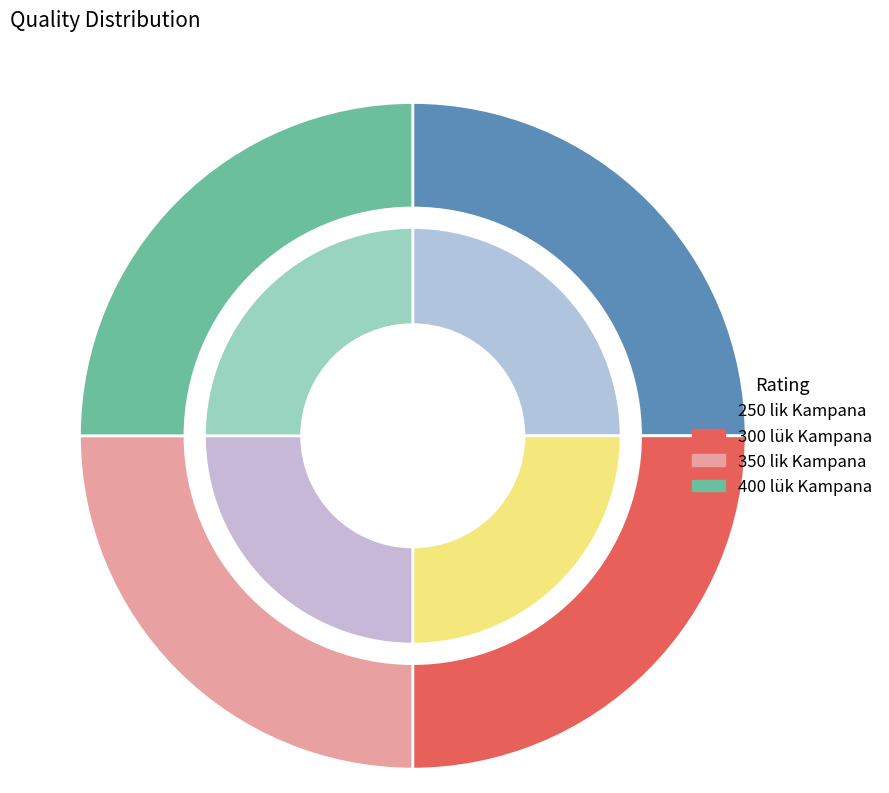

The 250 lik Kampana slice represents 1% of the pie. True or false?

False